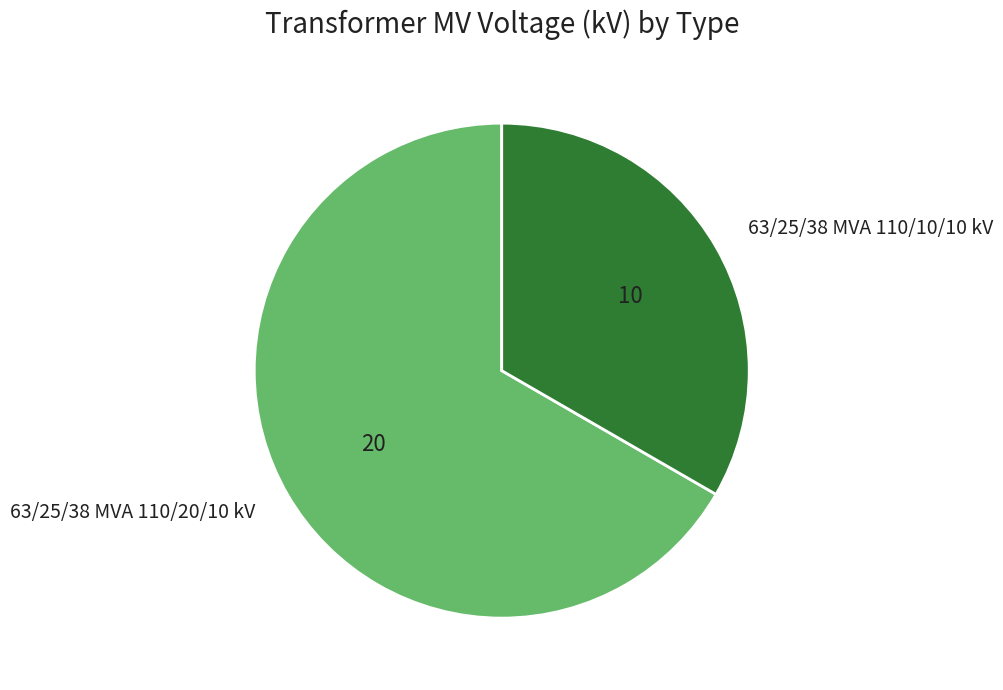

Rank the categories by value from highest to lowest.

63/25/38 MVA 110/20/10 kV, 63/25/38 MVA 110/10/10 kV